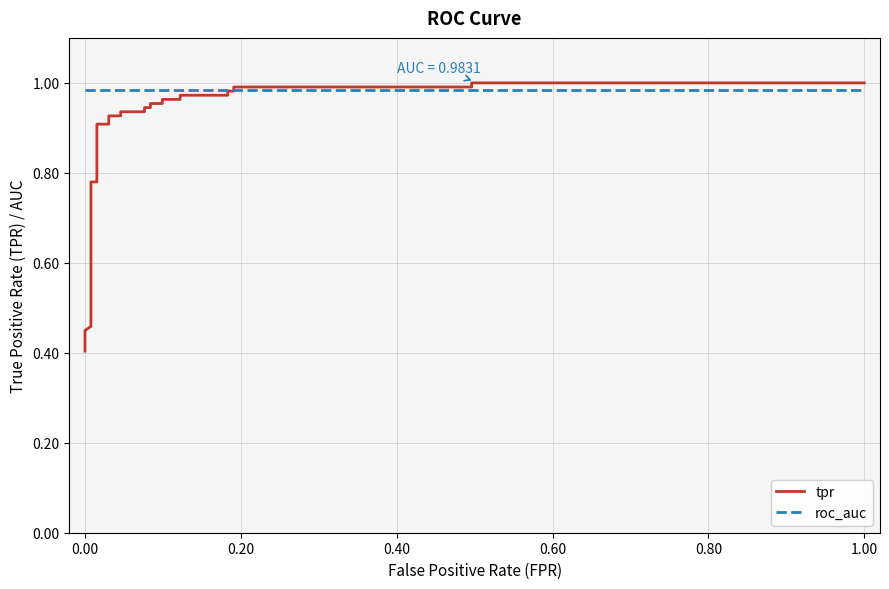

Which series has the largest total across all categories?

roc_auc